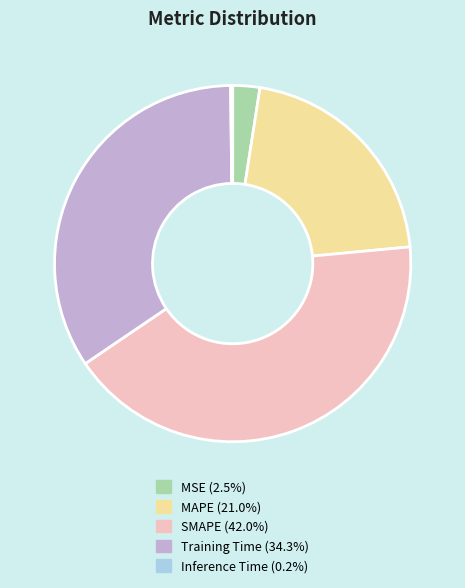

Which has a higher value, SMAPE or MSE?

SMAPE